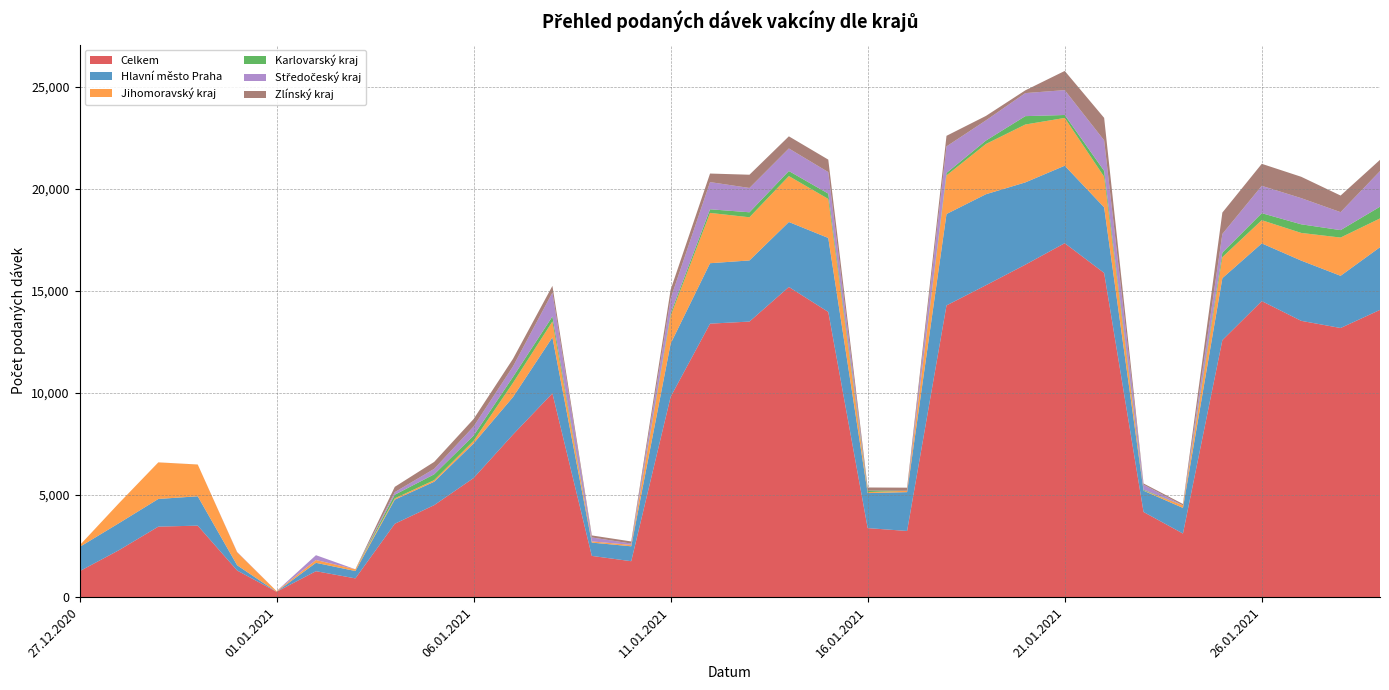

Reading left to right, extract all data points from this chart.

Celkem: 1269	2301	3455	3504	1306	264	1272	920	3595	4508	5836	7967	9985	2021	1761	9817	13399	13501	15196	13973	3383	3243	14292	15281	16287	17341	15883	4172	3117	12591	14504	13537	13186	14073
Hlavní město Praha: 1188	1323	1356	1438	256	1	410	360	1183	1146	1694	1837	2743	652	731	2604	2961	2995	3183	3624	1715	1902	4478	4458	4032	3795	3215	1044	1255	3037	2827	2952	2557	3071
Jihomoravský kraj: 75	977	1792	1555	636	31	138	87	62	80	130	695	780	58	69	1362	2464	2115	2250	1912	50	67	1892	2461	2836	2341	1500	12	126	1029	1137	1355	1874	1410
Karlovarský kraj: 0	0	0	1	0	0	0	0	178	284	253	291	244	0	0	122	178	244	247	260	72	0	119	168	410	144	286	38	0	221	343	422	364	574
Středočeský kraj: 1	0	2	0	18	0	236	0	127	268	446	513	1170	195	65	726	1332	1191	1105	1055	0	1	1302	989	1129	1218	1495	243	0	915	1340	1283	880	1744
Zlínský kraj: 0	0	0	1	0	1	0	0	259	341	367	374	328	98	103	433	419	649	595	611	153	151	518	218	135	940	1101	61	66	1048	1078	1046	814	552